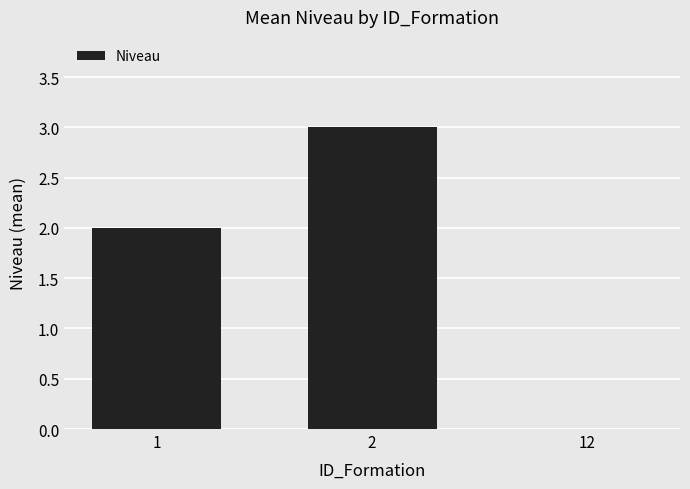

How many positive values are there?

2